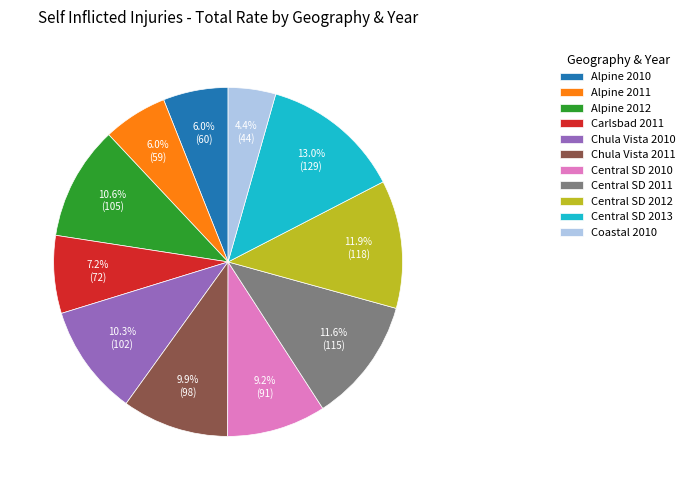

Is there any slice that represents more than half of the pie?

No